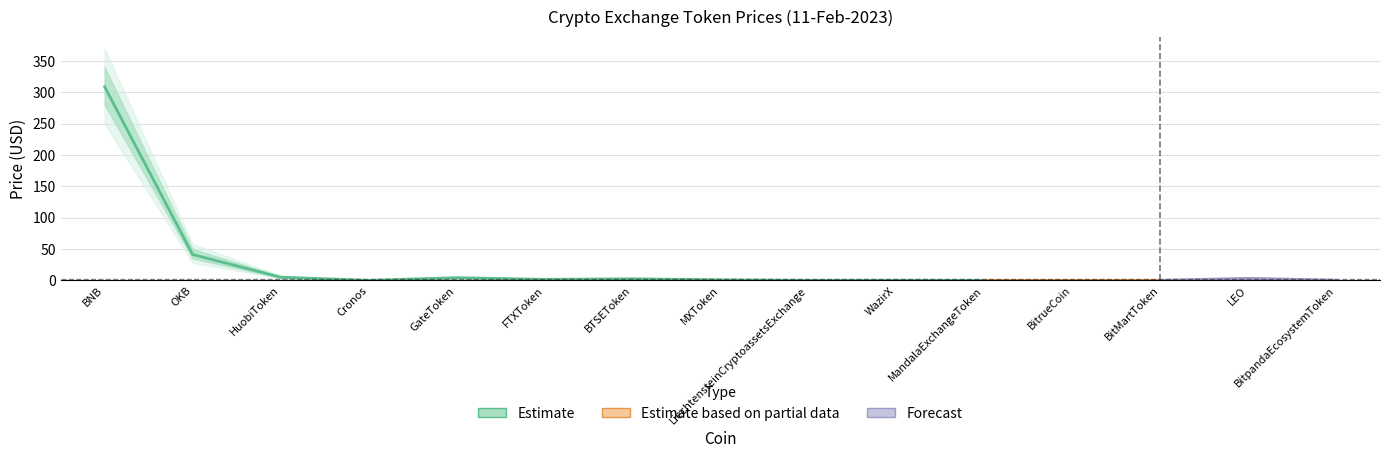

List the series in order of their peak value, highest first.

Price_upper2, Price_upper, Price, Price_lower, Price_lower2